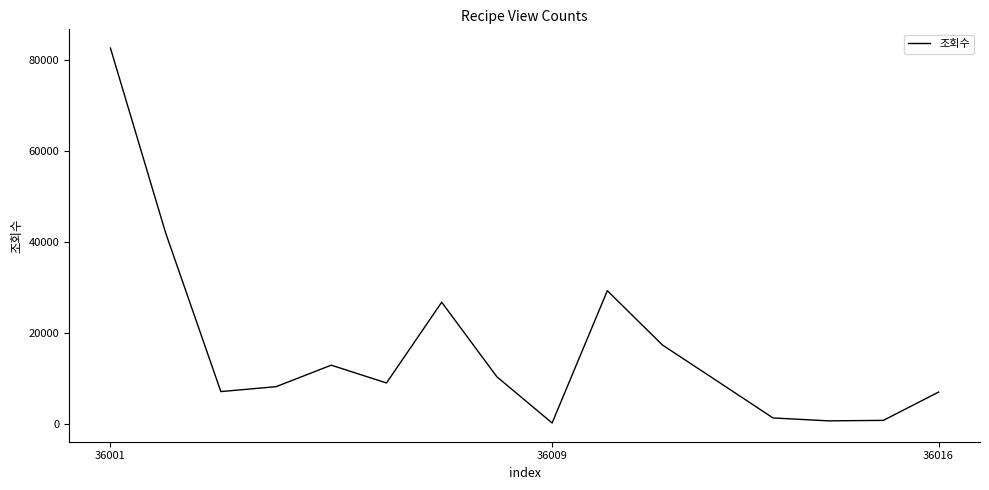

How many series are shown in this chart?

1